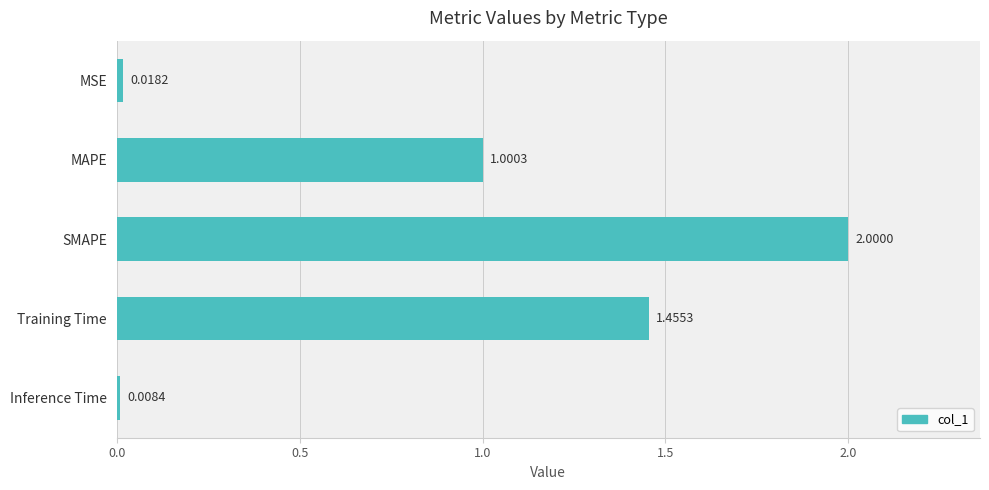

Between MSE and Inference Time, which is larger?

MSE